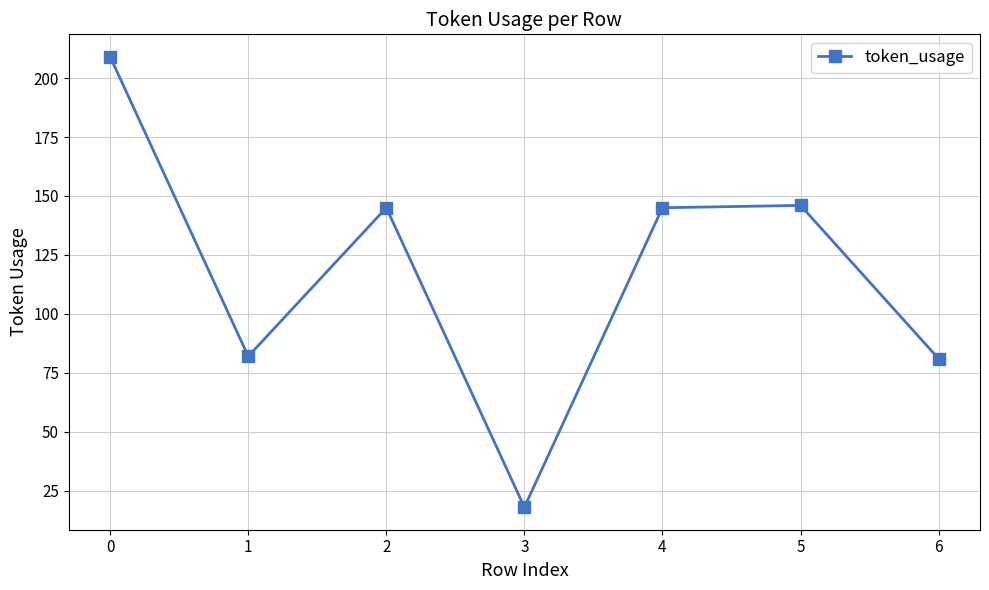

How many points are lower than both their immediate neighbors (excluding endpoints)?

2